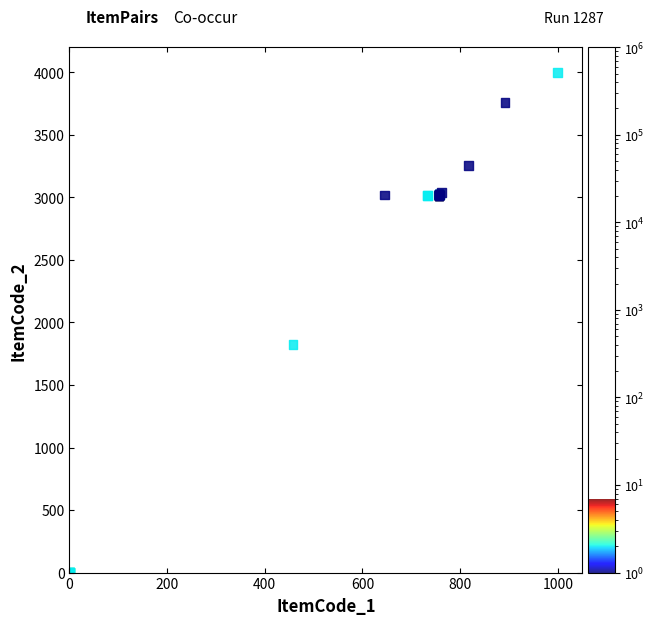

What Y value in the scatter plot is closest to 2000?

1824.8